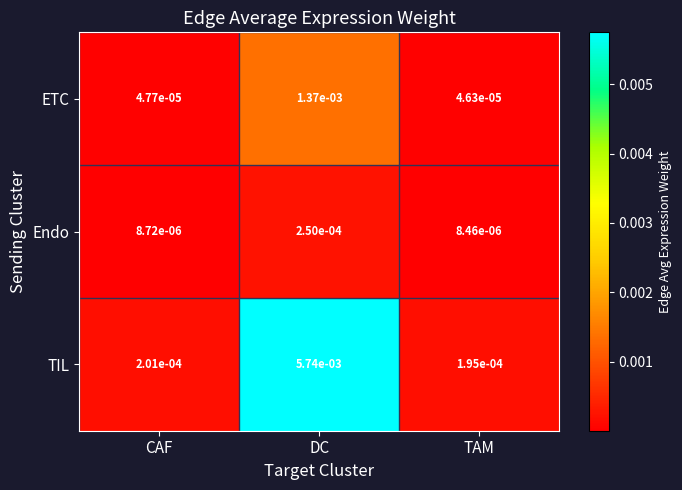

At which category is the sum across all series the highest?

DC